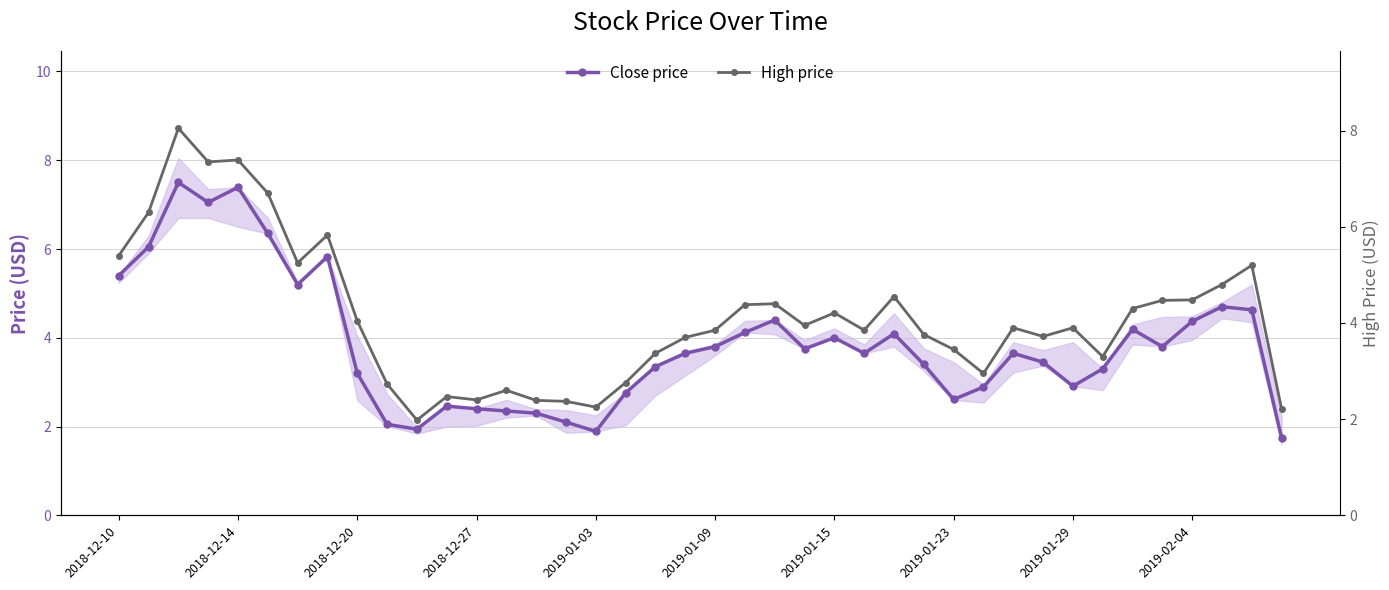

What is the difference between the Close price values at 2018-12-20 and 2018-12-10?

2.1